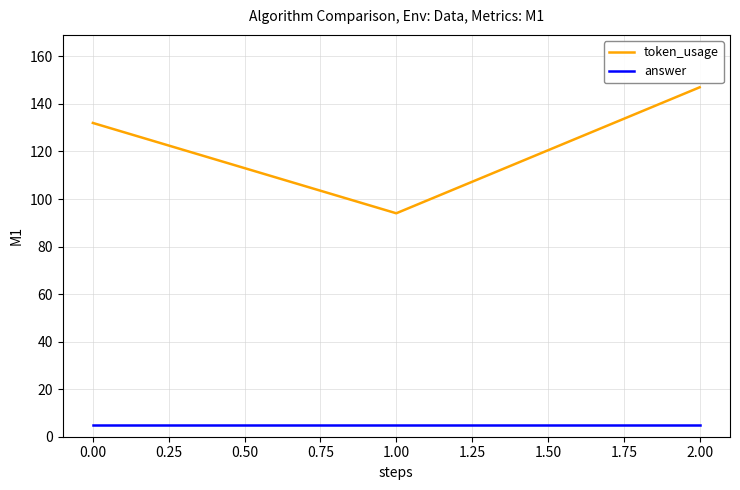

What is the lowest value of the answer series?

5